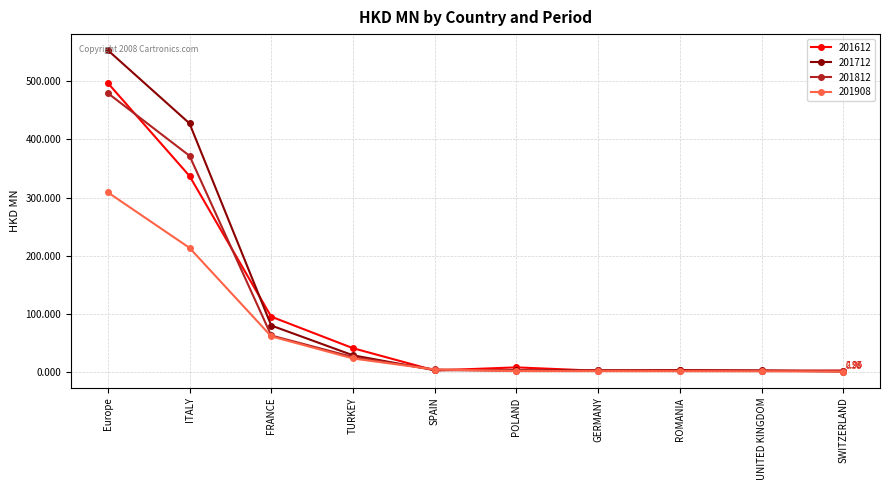

Rank the series at Europe from lowest to highest value.

201908, 201812, 201612, 201712